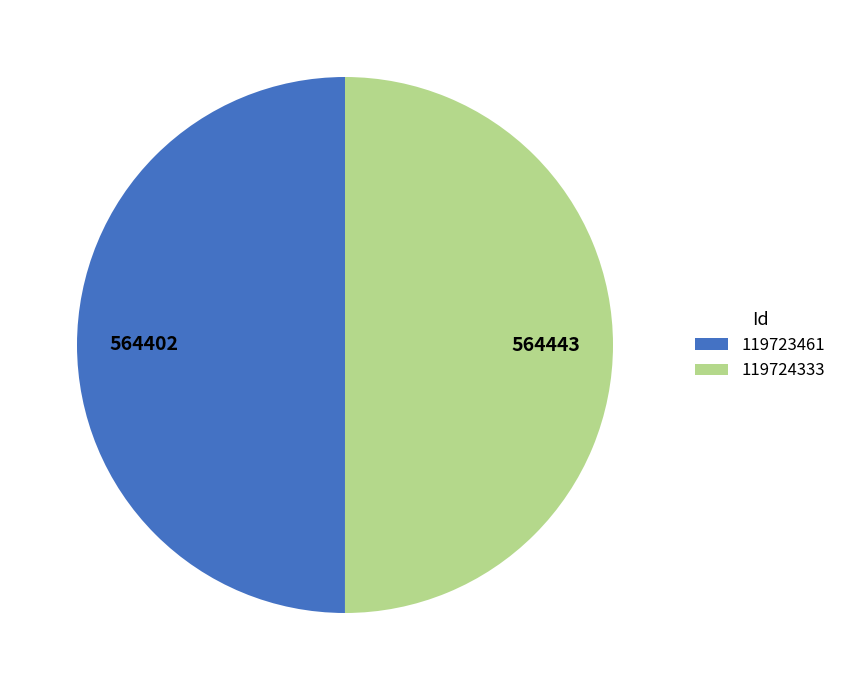

What is the ratio of the value at 119723461 to the value at 119724333?

1.0